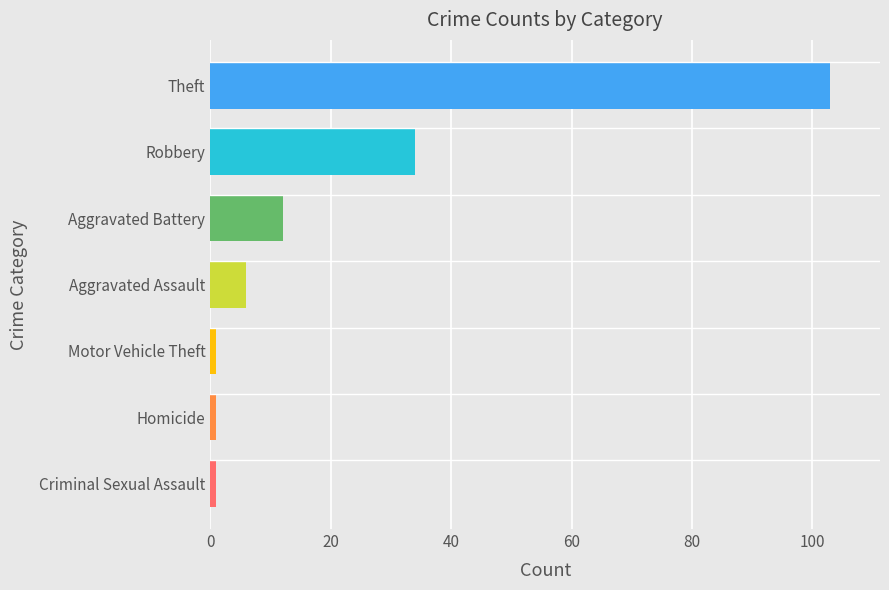

What is the difference between the maximum and minimum values?

102